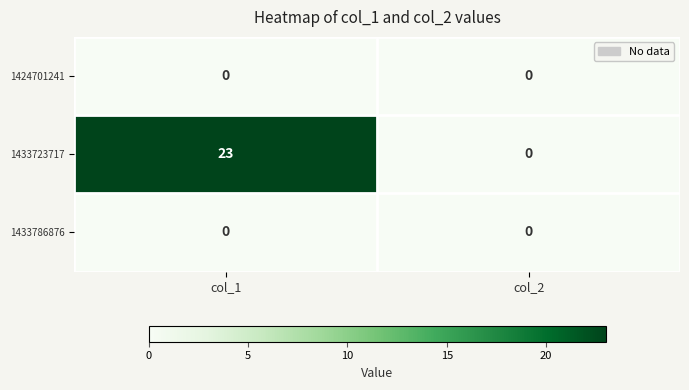

Reading left to right, extract all data points from this chart.

1424701241: col_1=0	col_2=0
1433723717: col_1=23	col_2=0
1433786876: col_1=0	col_2=0